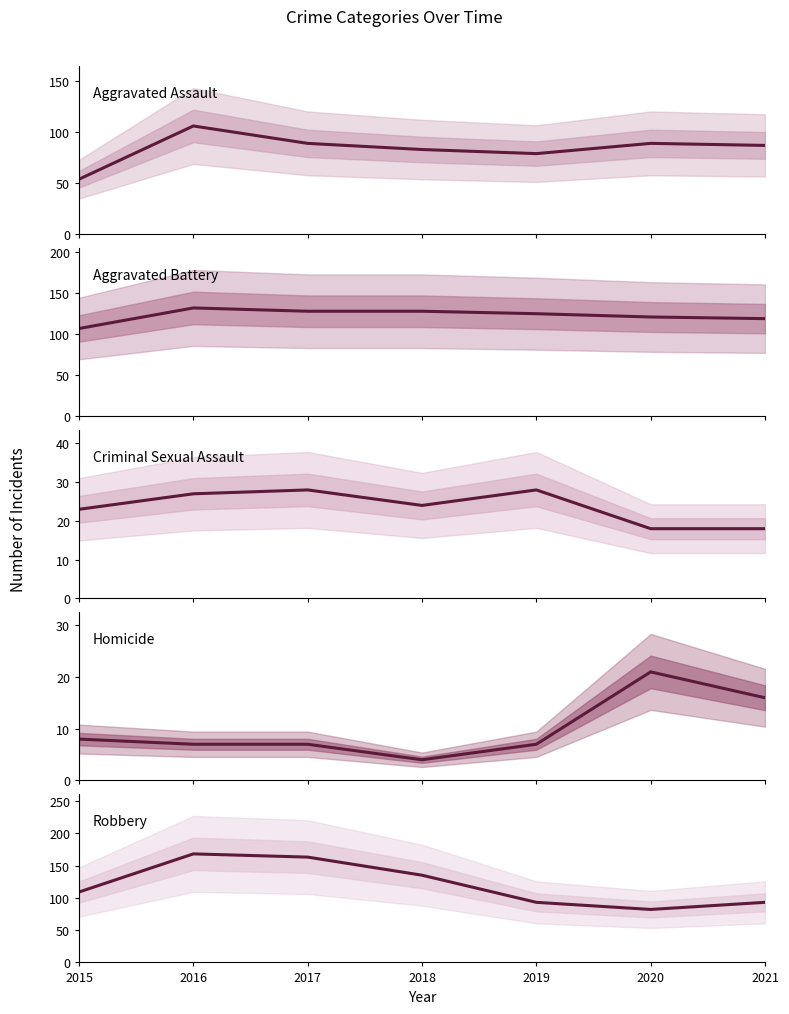

Where does the Aggravated Battery series first go above 125?

2016